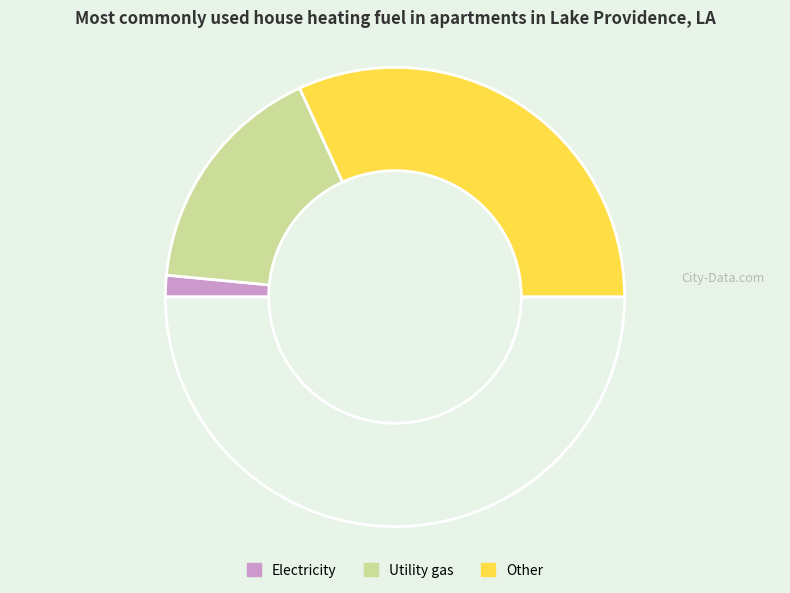

How many slices are in this pie chart?

4